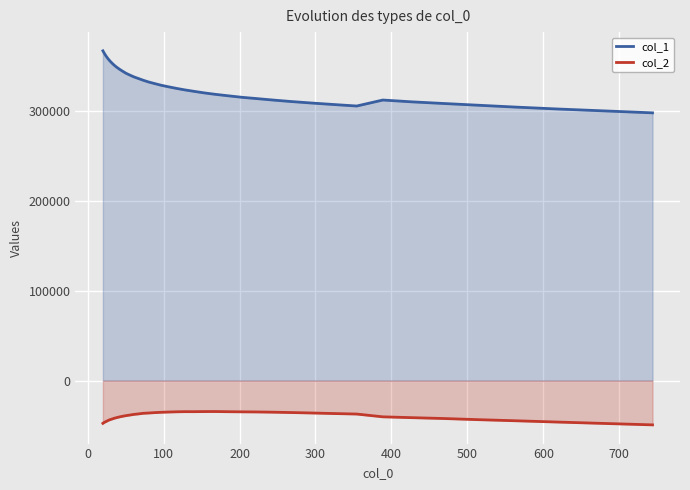

What are all the series names shown in the legend?

col_1, col_2